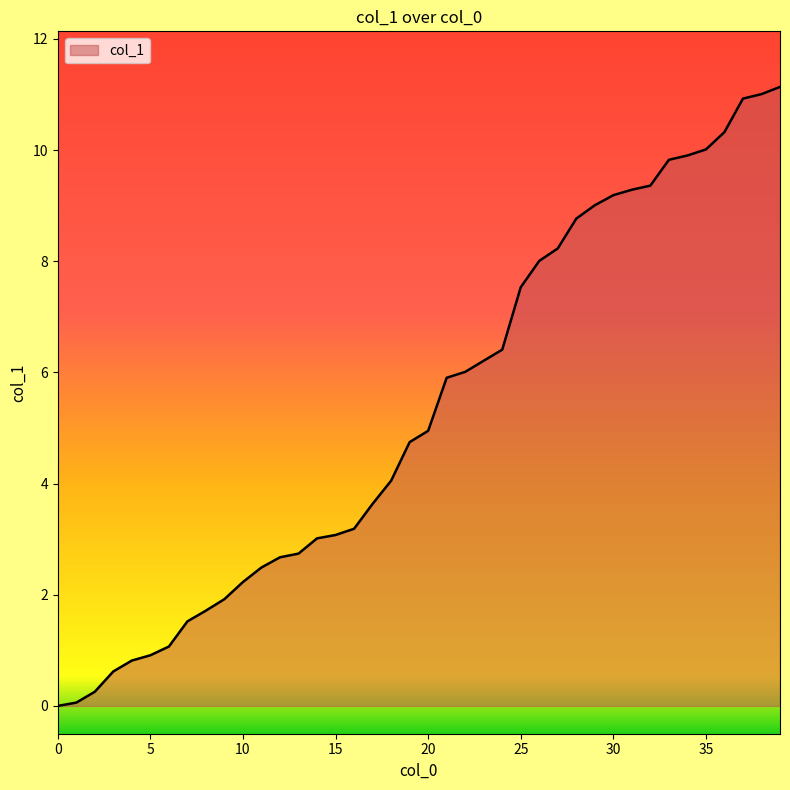

What is the difference between the maximum and minimum values?

11.1